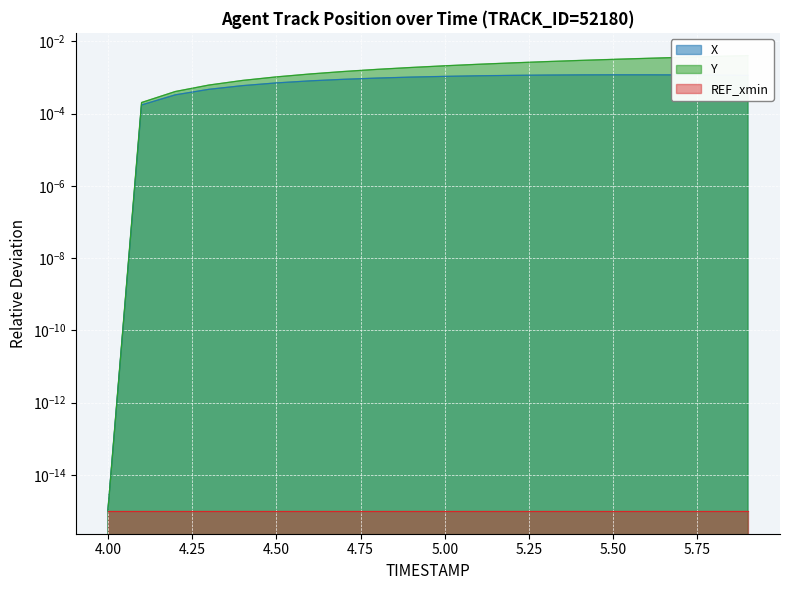

Which has a higher value, 5.6 or 4.3?

5.6